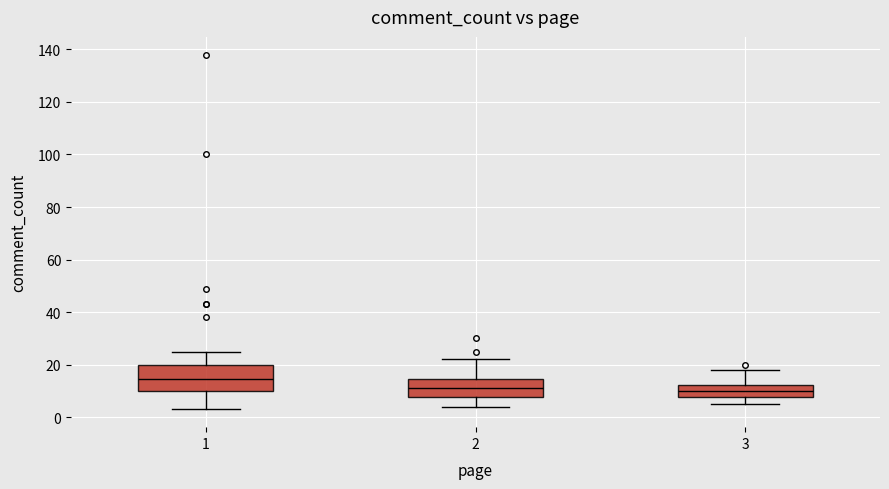

Reading left to right, transcribe this box plot: for each box, give where its median line is, the range the box spans, and where its two whiskers end, as read against the y-axis. The values are not printed on the chart, so give them approximately, as read against the axis.

1: median 14, box 10 to 20, whiskers 4 to 26
2: median 12, box 8 to 14, whiskers 4 to 22
3: median 10, box 8 to 12, whiskers 6 to 18